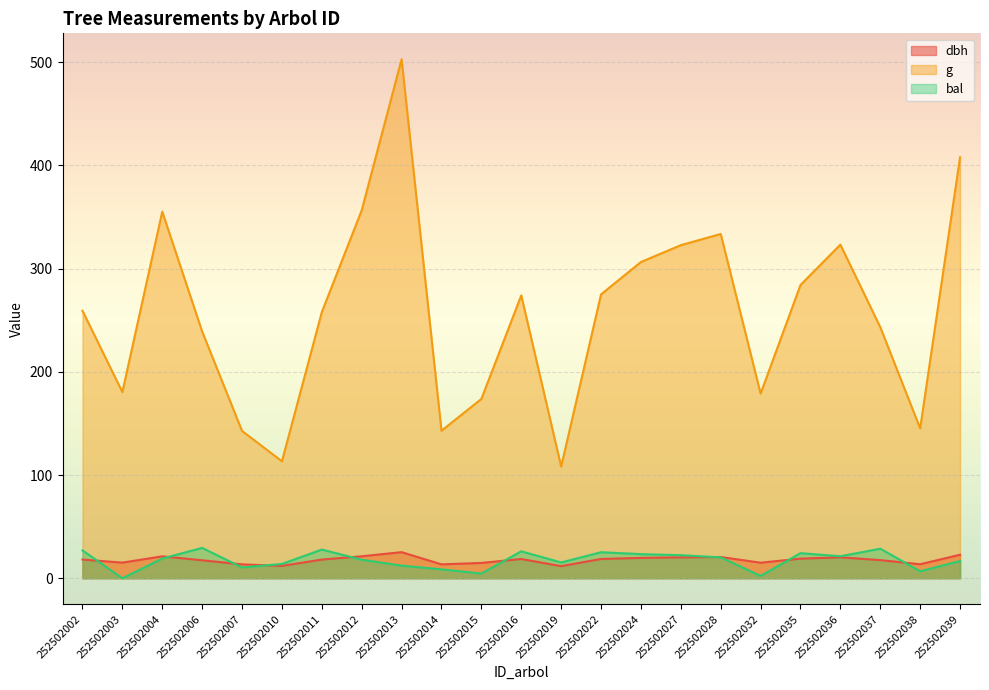

What are all the series names shown in the legend?

dbh, g, bal